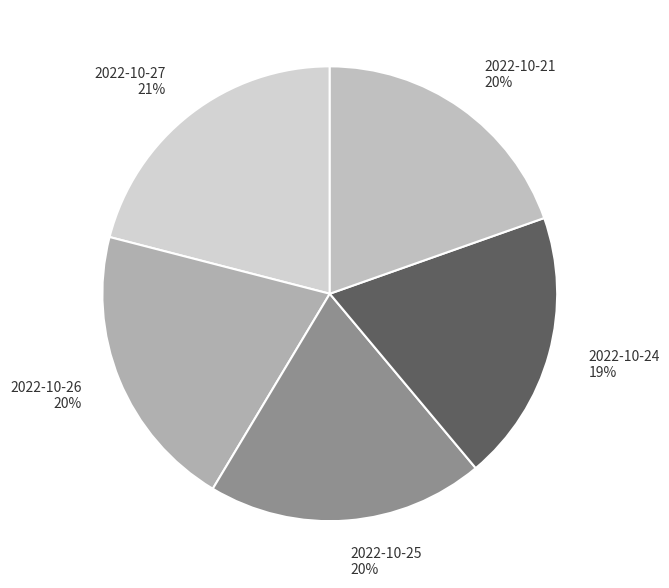

Is there a majority slice in this chart?

No